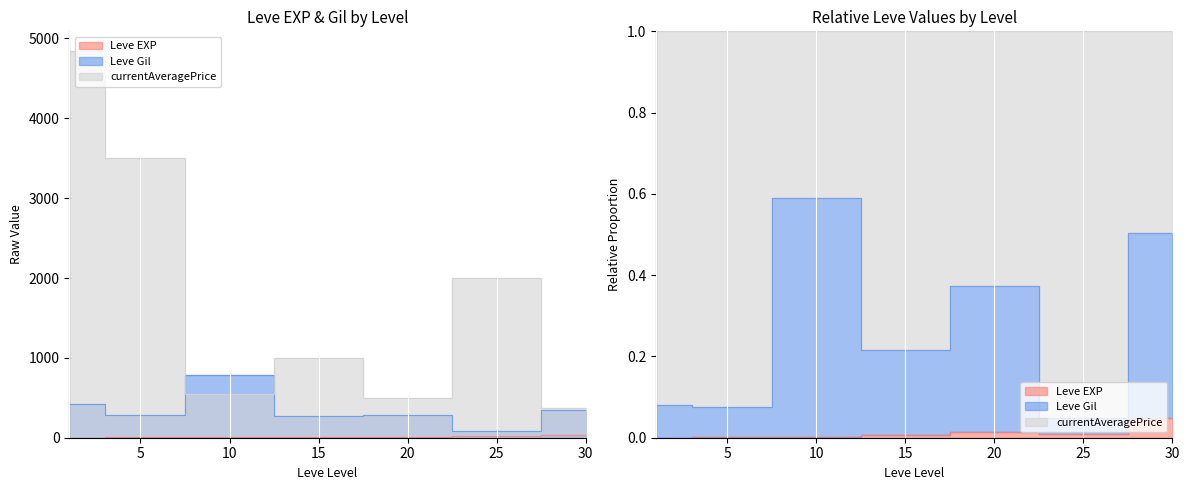

How many data points does each series have?

7